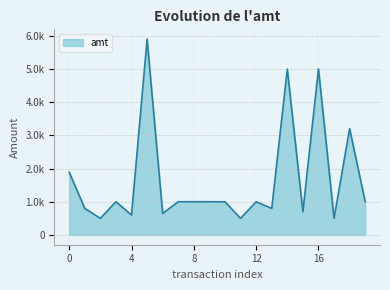

Does the chart have visible grid lines?

Yes